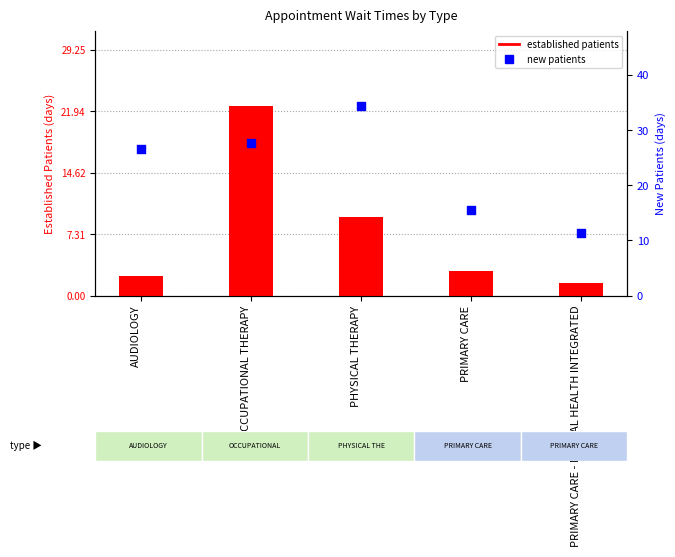

What is the total value across all series at PRIMARY CARE?

18.4